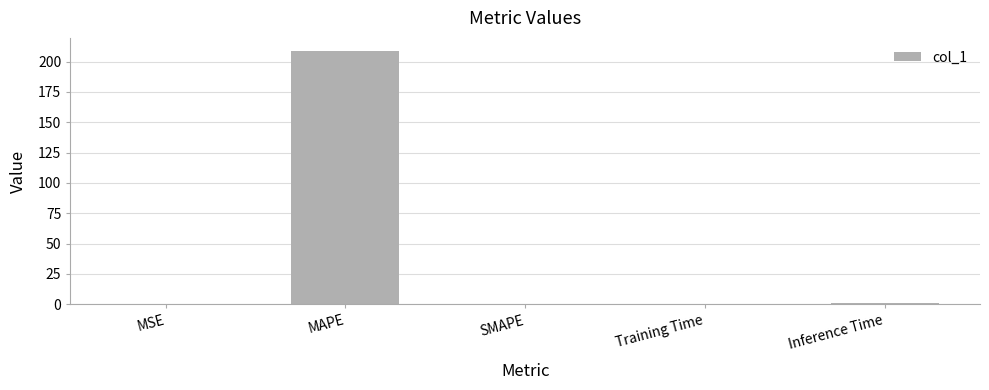

Which category has the highest value across all series?

MAPE